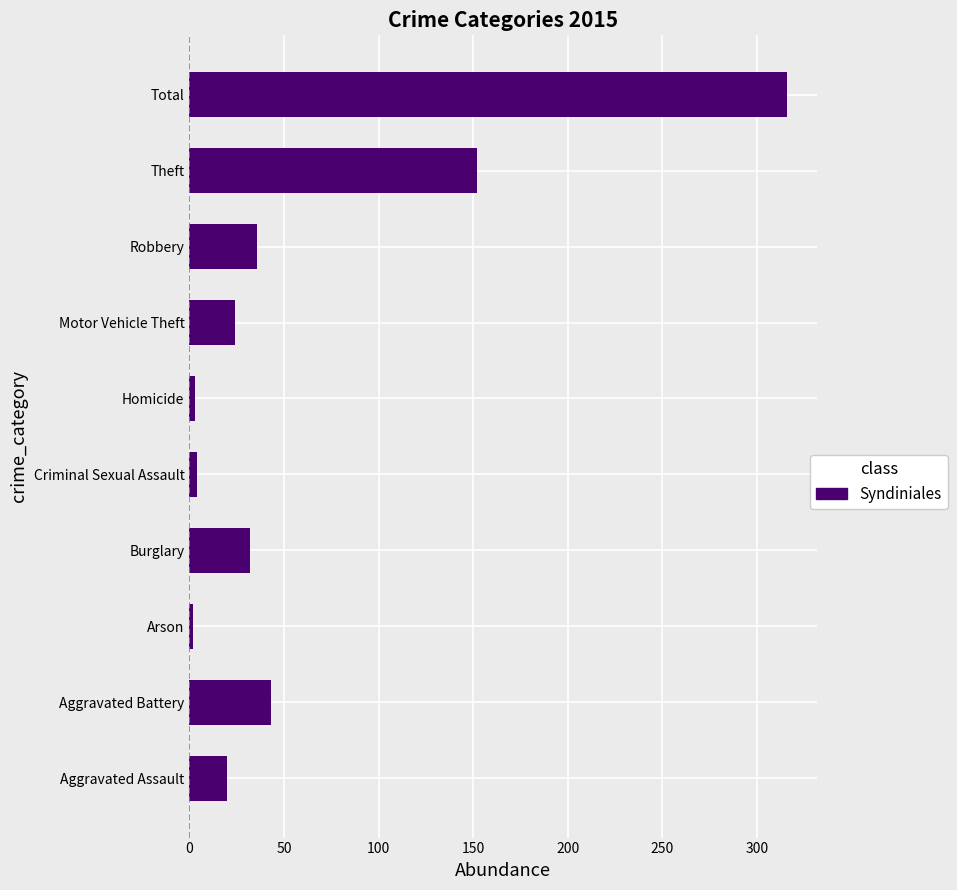

What is the average value?

63